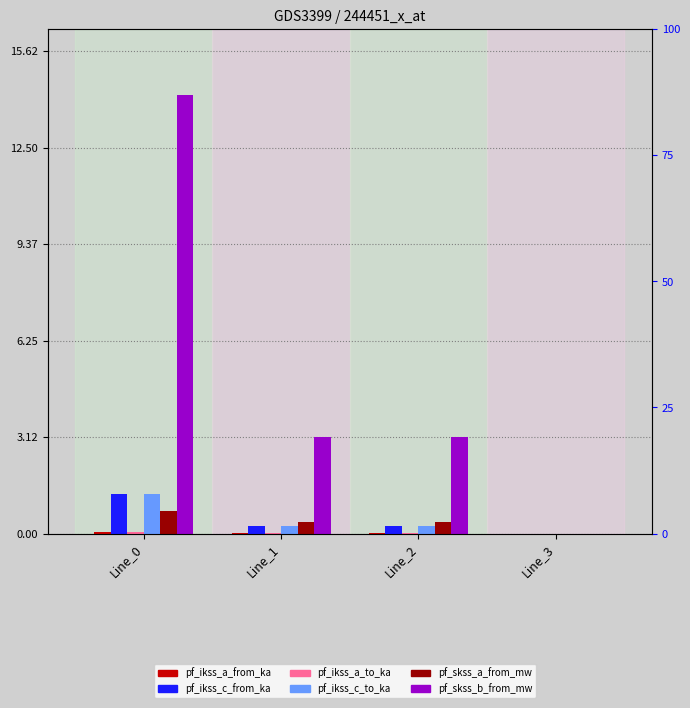

What is the average value of the pf_skss_b_from_mw series?

5.1